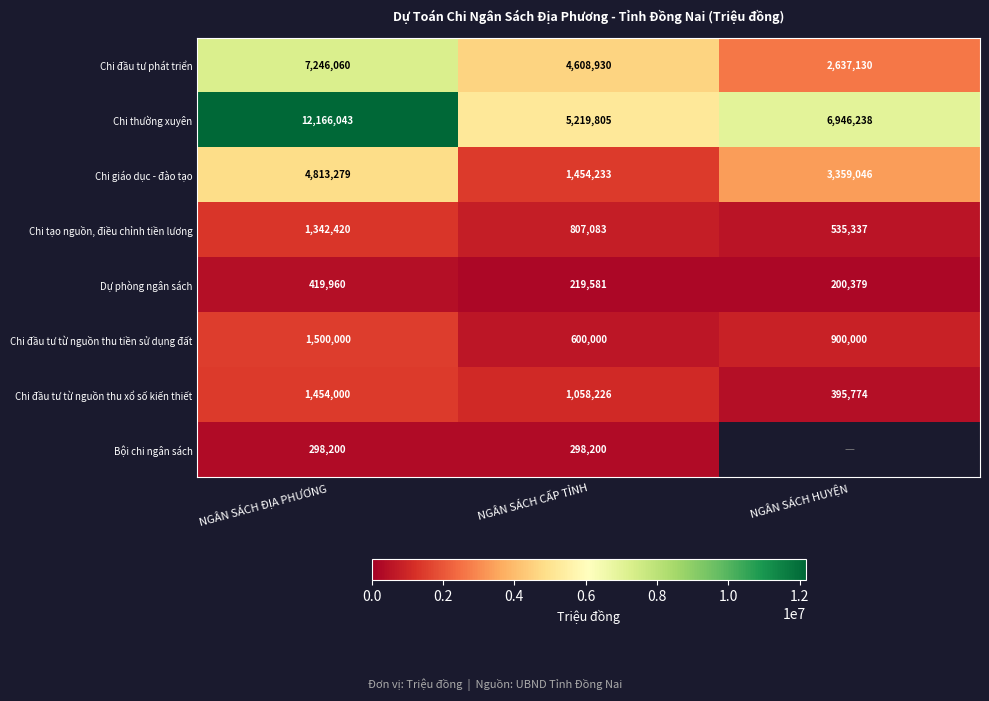

What is the difference between the Chi đầu tư từ nguồn thu xổ số kiến thiết values at NGÂN SÁCH ĐỊA PHƯƠNG and NGÂN SÁCH HUYỆN?

1058226